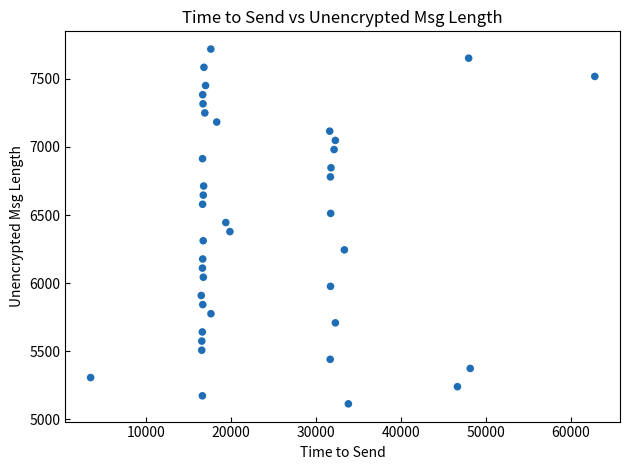

What is the range of Y values (max minus min)?

2606